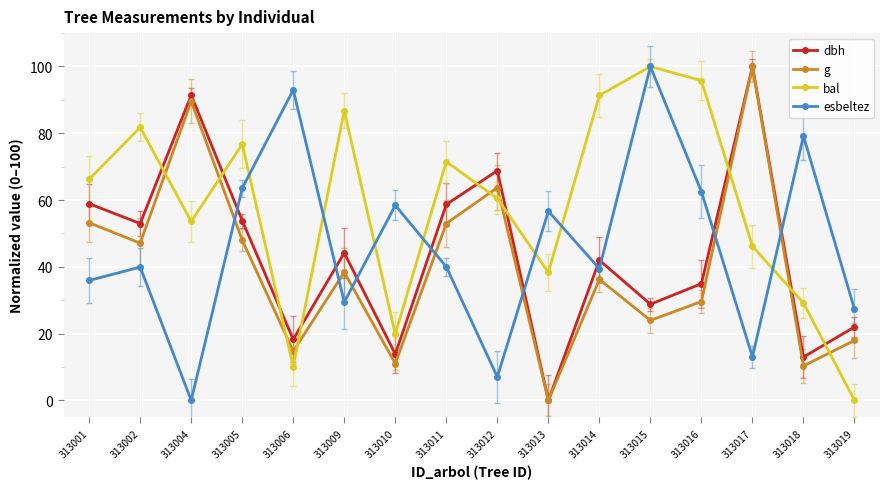

The dbh series shows 20.1 at 313005. True or false?

False